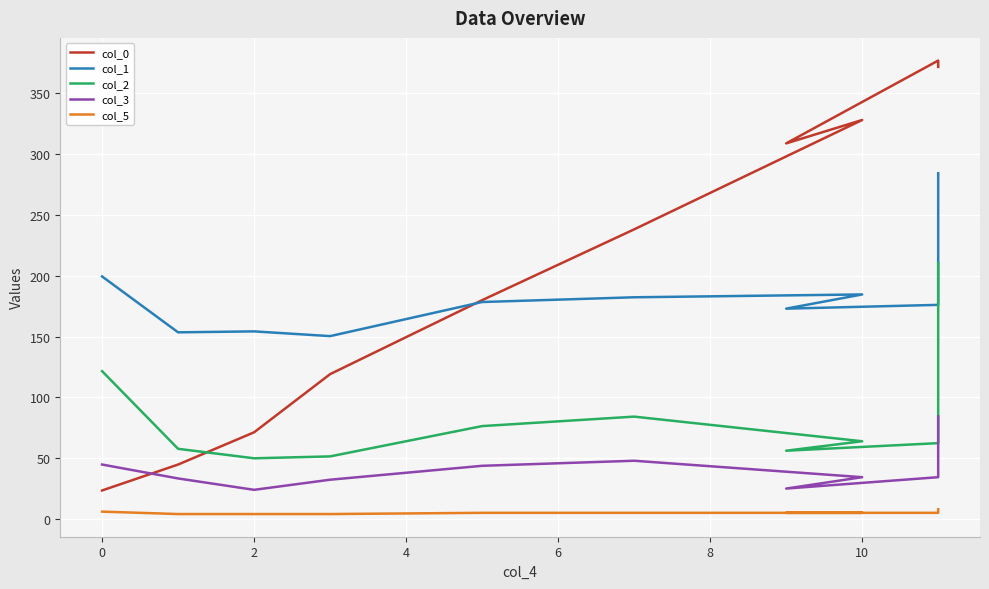

Where does the col_0 series first go above 238?

8